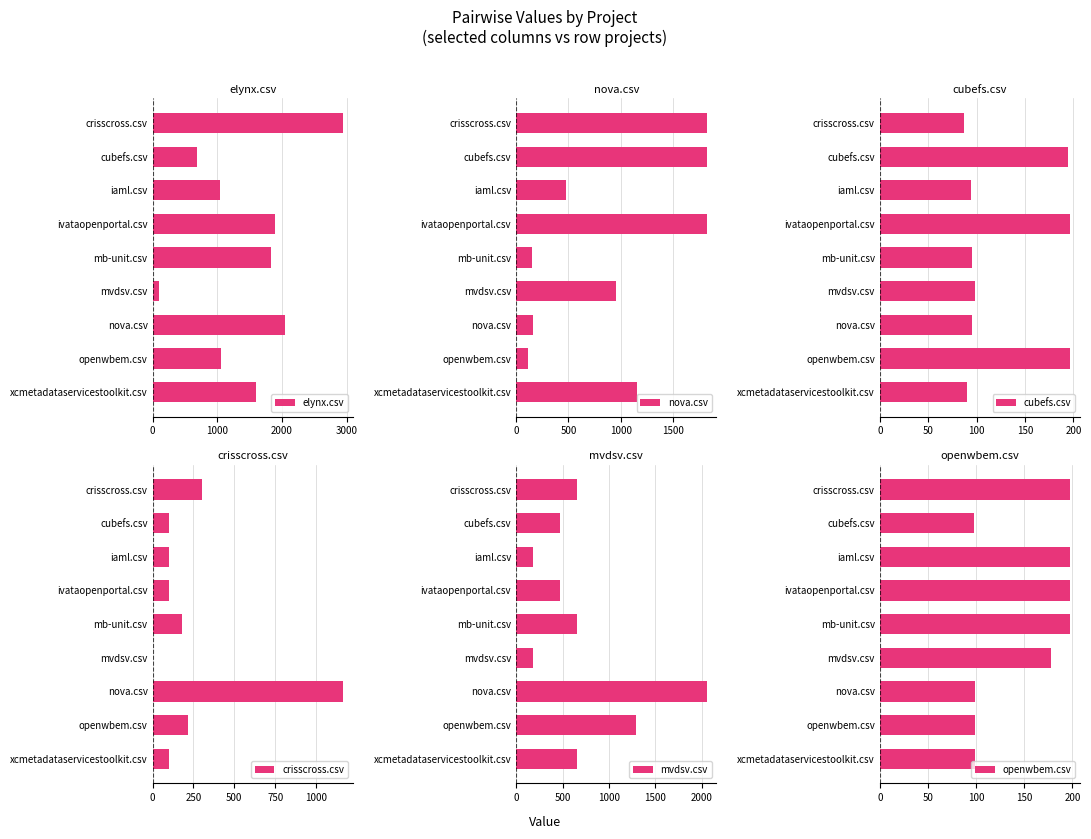

True or false: elynx.csv has a value of 2947.0 at crisscross.csv.

True